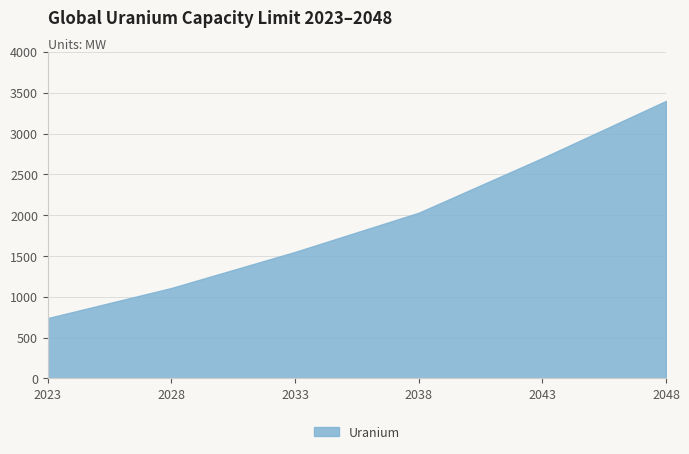

What is the difference between the values at 2048 and 2038?

1370